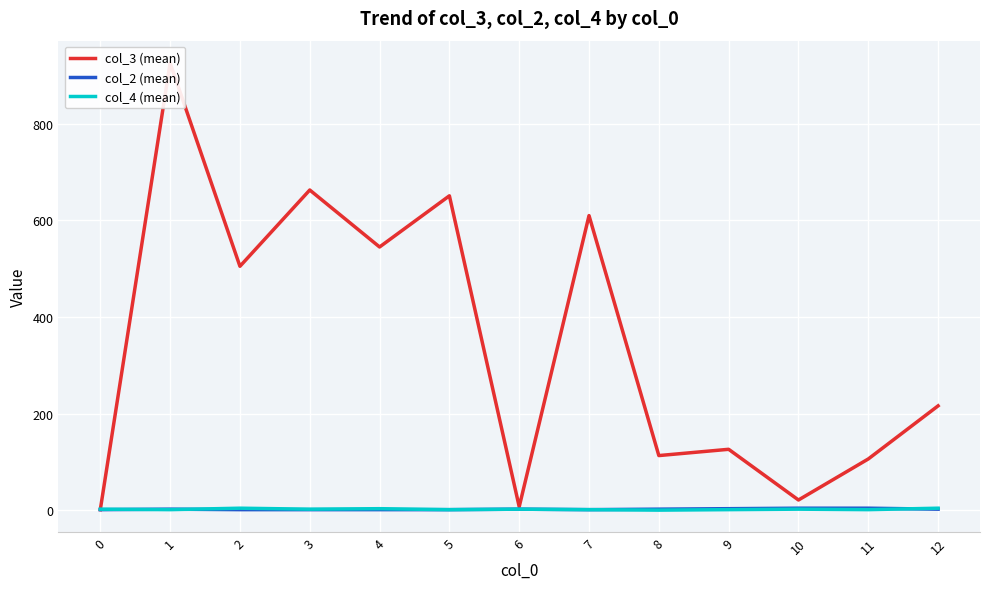

Is the value of col_4 (mean) at 1 greater than the value of col_3 (mean) at 6?

No